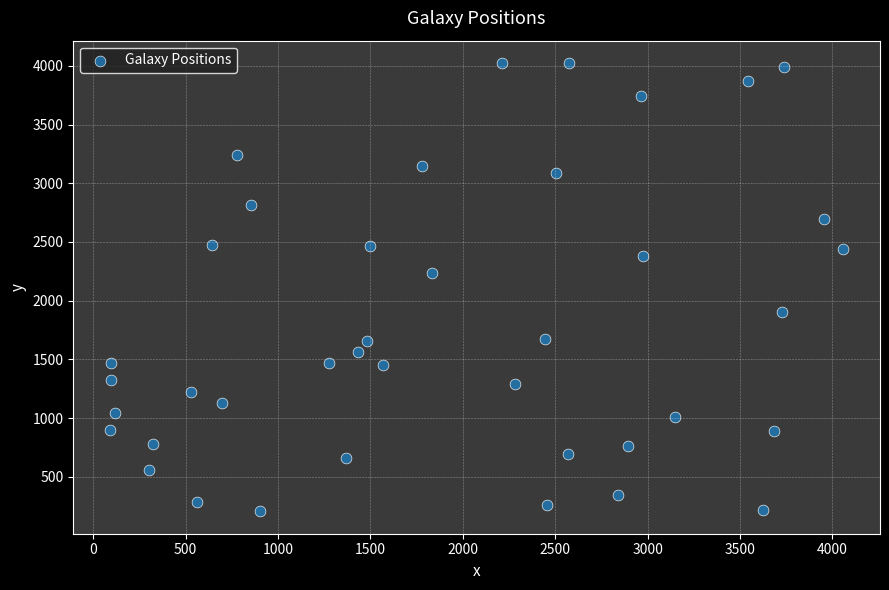

What Y value in the scatter plot is closest to 2114?

2236.2